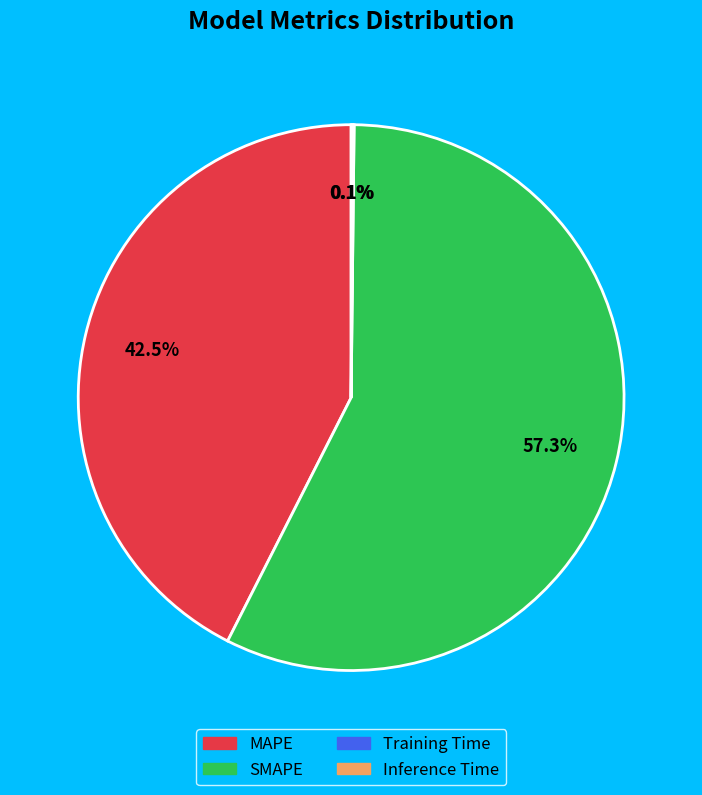

Is there a majority slice in this chart?

Yes